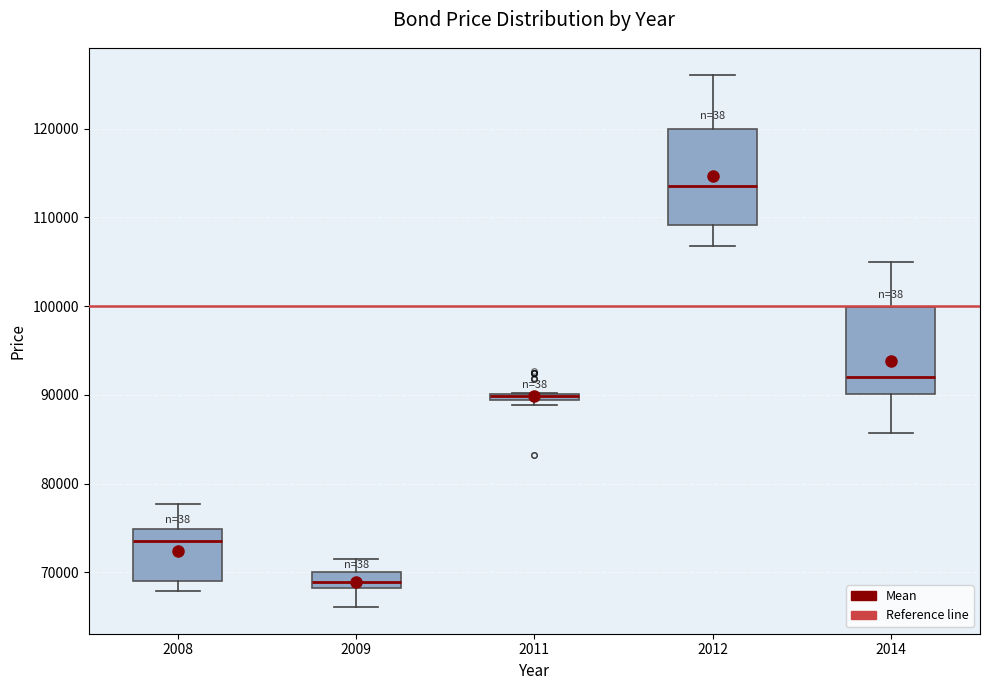

Where is the upper edge of the box at x = 2012 on the y-axis? The values are not printed on the chart, so give them approximately, as read against the axis.

120000